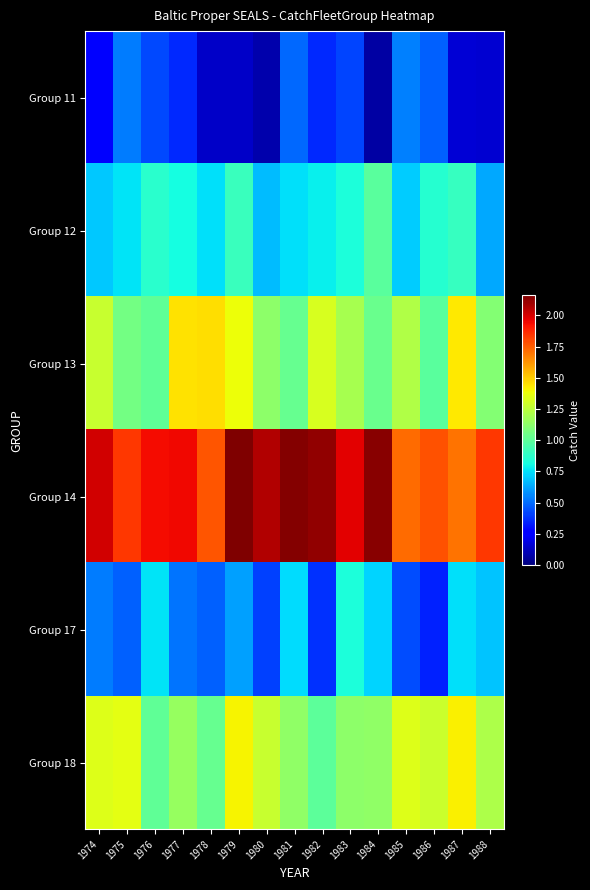

What is the spread (max minus min) of values at 1978?

1.6